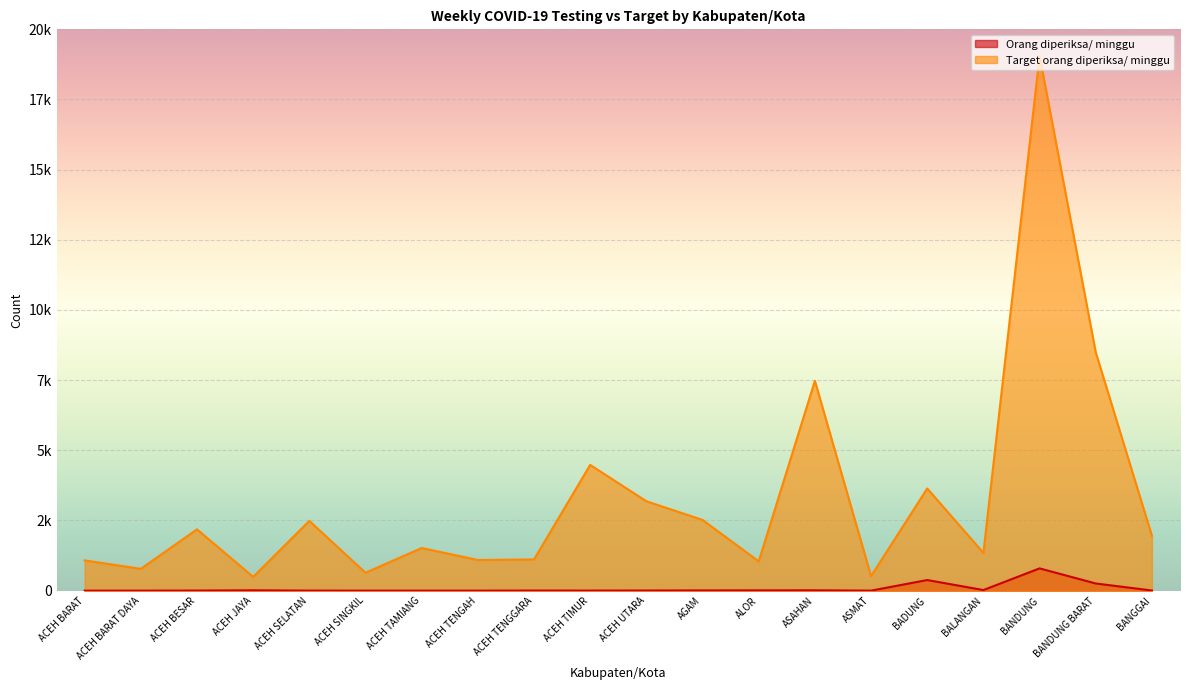

What is the label of the 19th point from the left?

BANDUNG BARAT